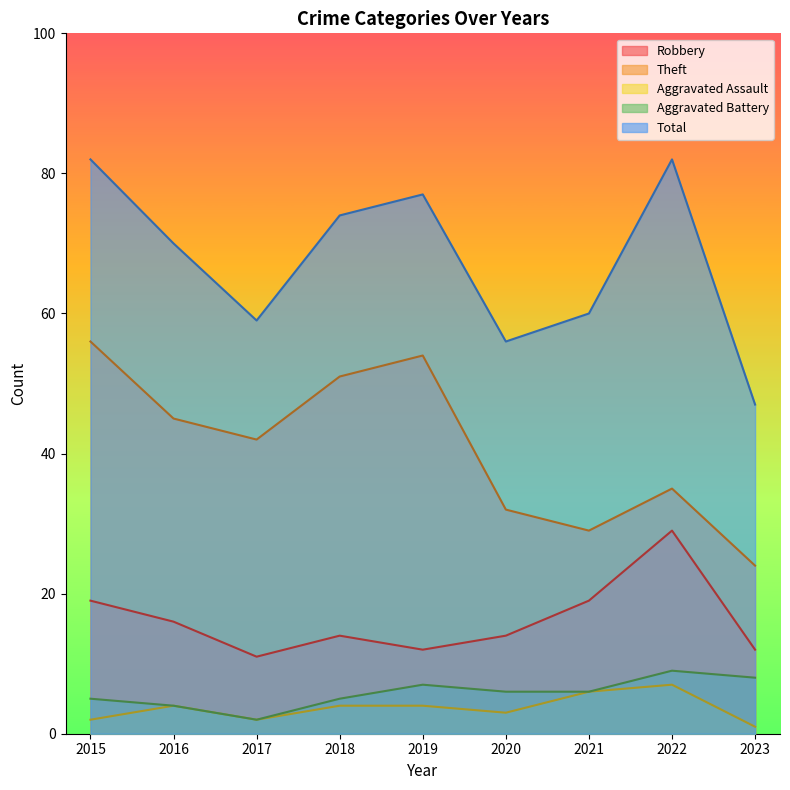

What is the greatest value displayed?

82